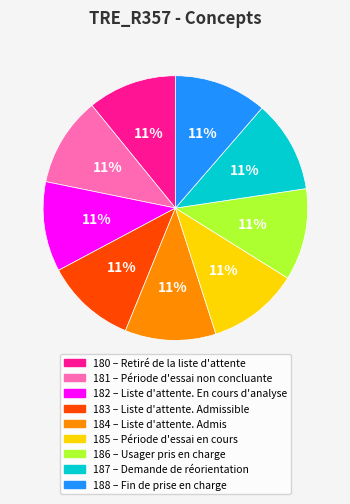

Is there a majority slice in this chart?

No